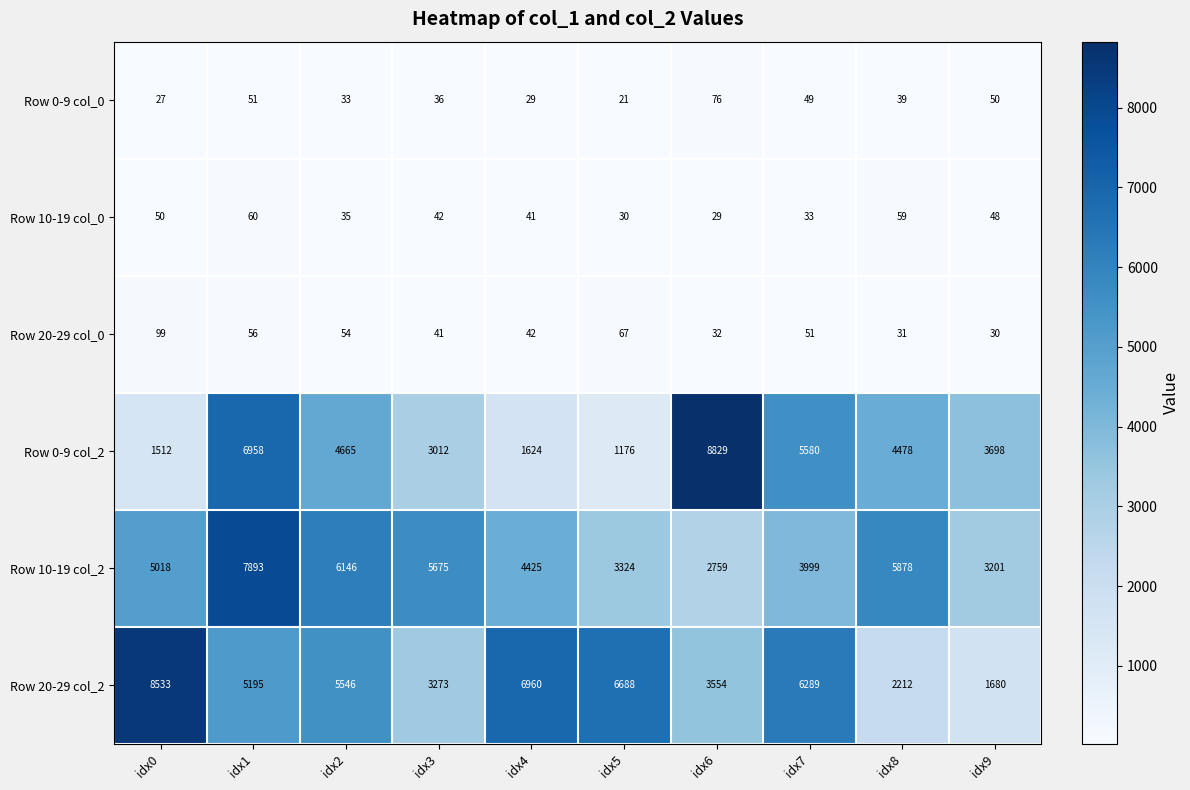

At which label does Row 0-9 col_0 first exceed 39?

idx1